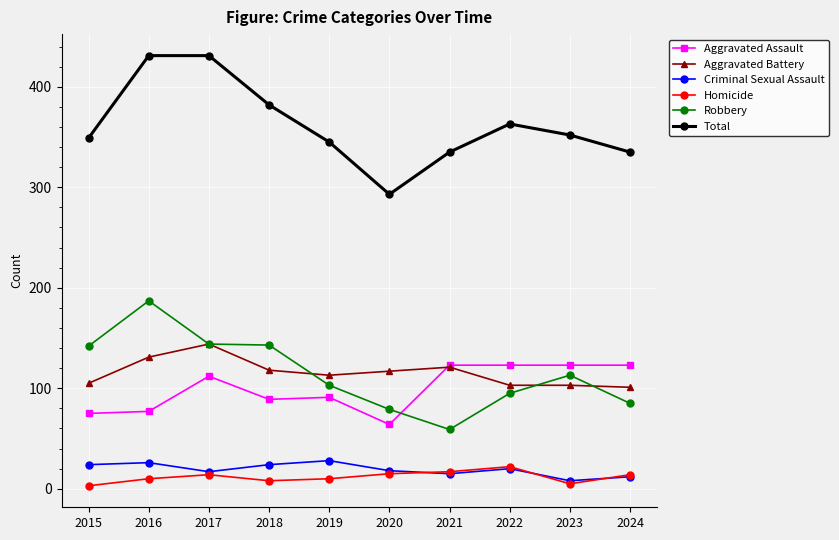

Which series has the largest total across all categories?

Total